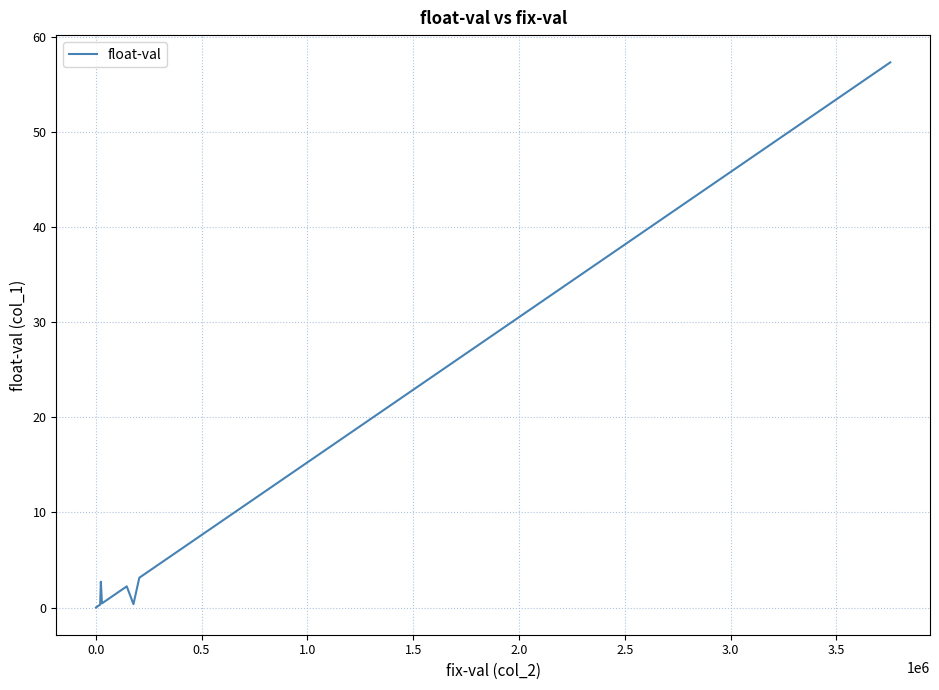

Does the chart display data point markers on the line(s)?

No